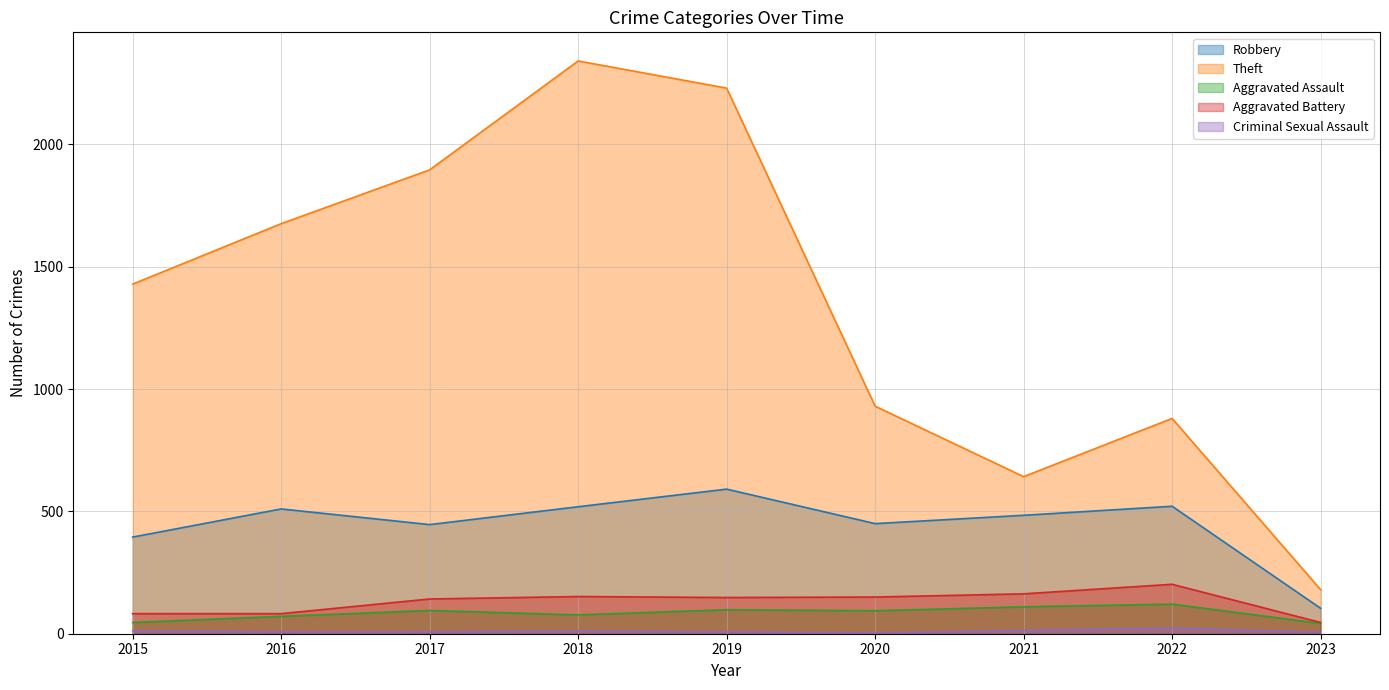

What are all the series names shown in the legend?

Robbery, Theft, Aggravated Assault, Aggravated Battery, Criminal Sexual Assault